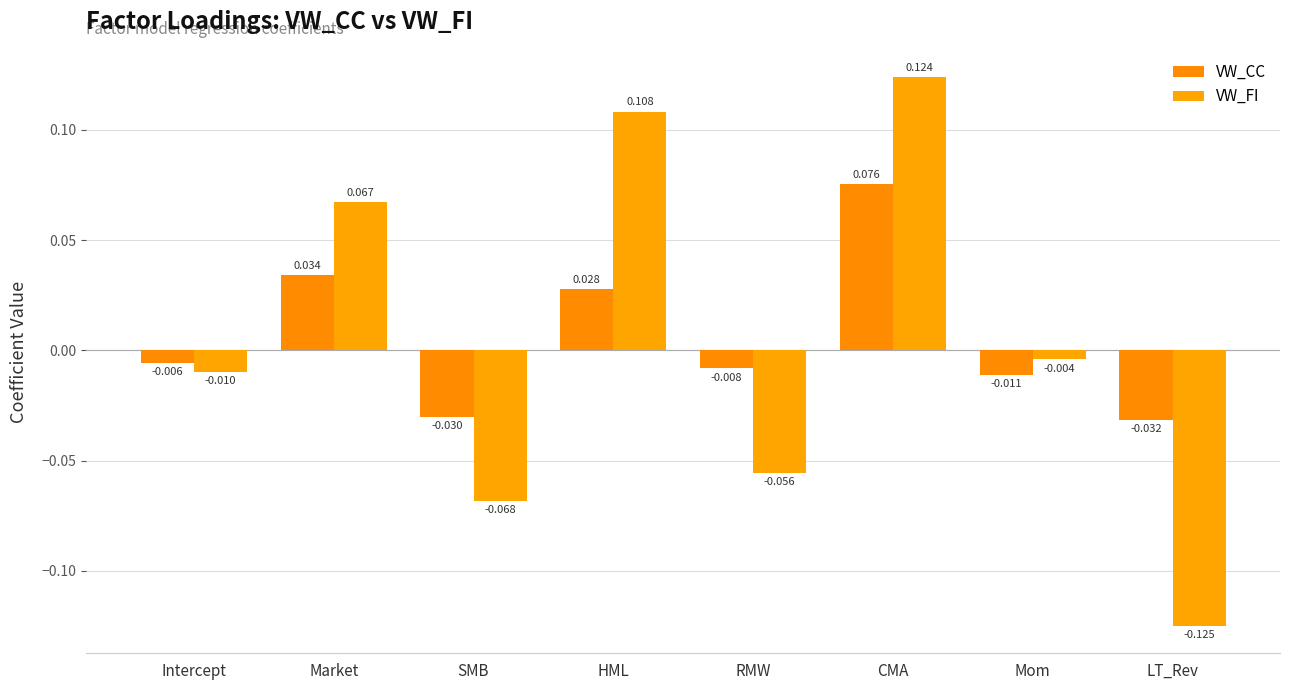

The VW_CC series shows -0.0 at LT_Rev. True or false?

False